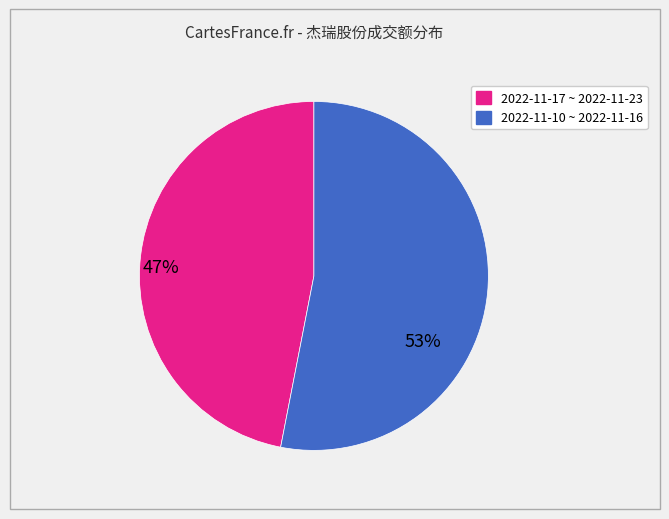

Is there a majority slice in this chart?

Yes